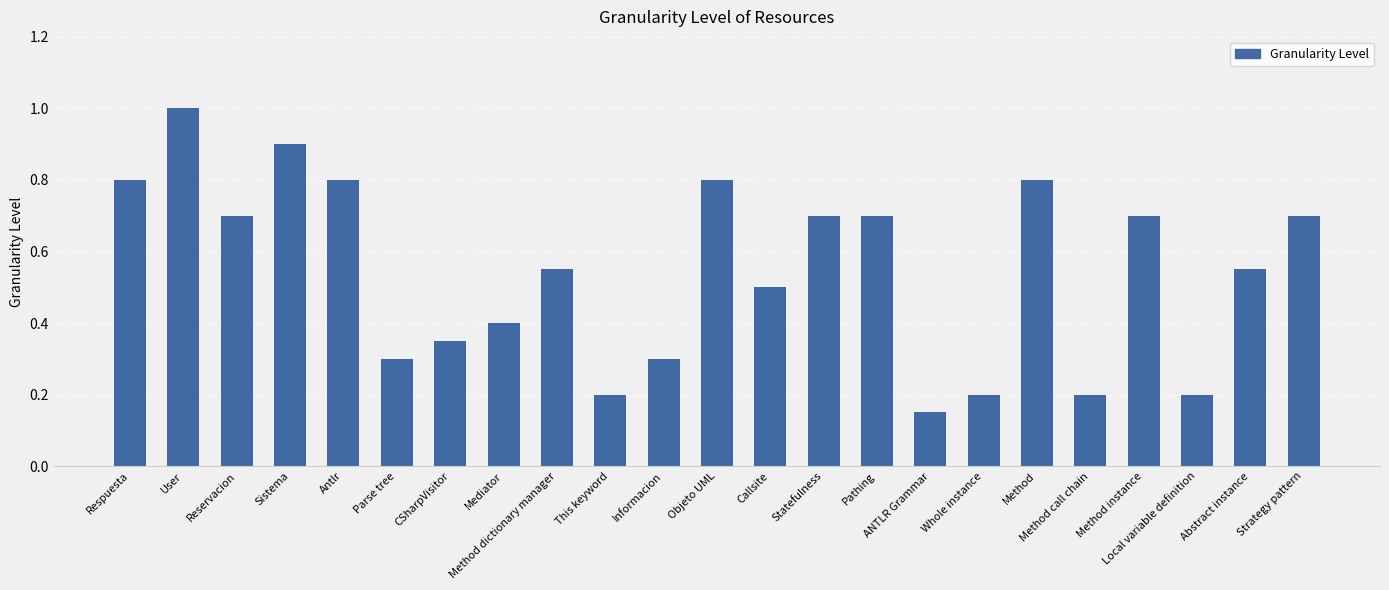

Which category has the highest value across all series?

User